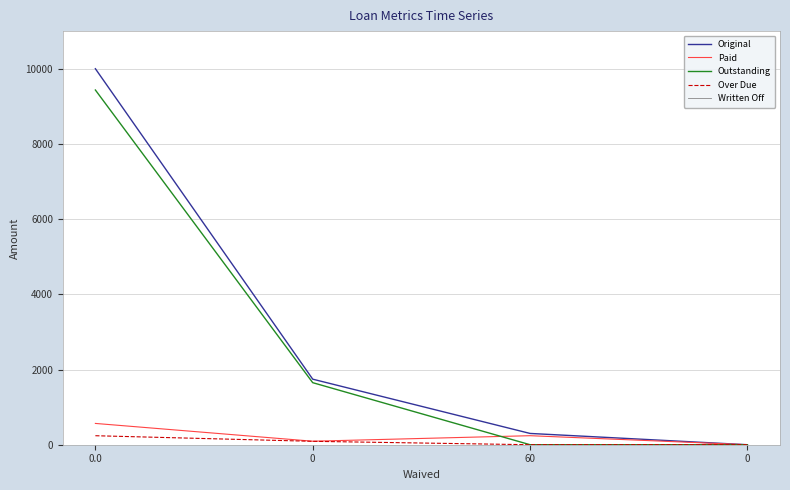

True or false: Original and Over Due cross at least once.

False